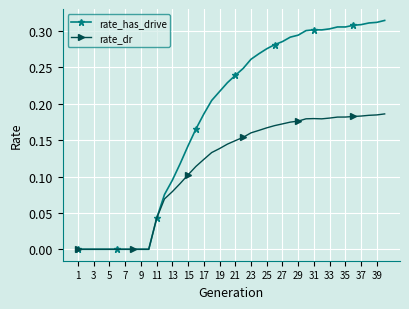

Which series has the widest spread of values?

rate_has_drive